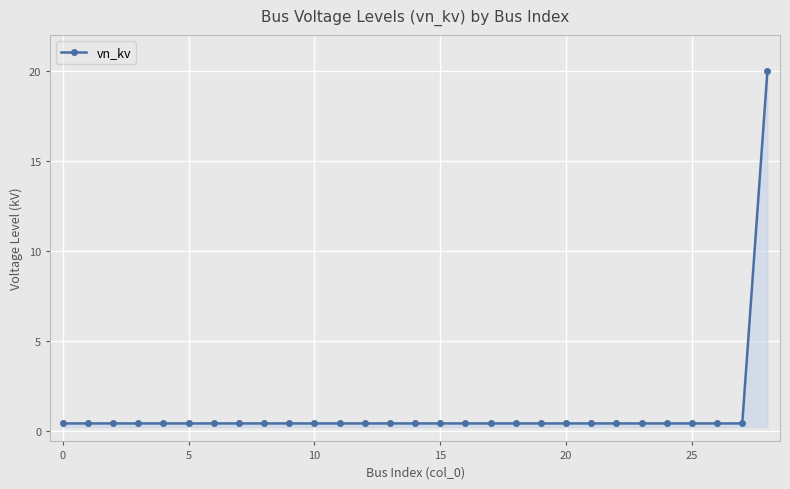

What is the sum of all values?

31.2